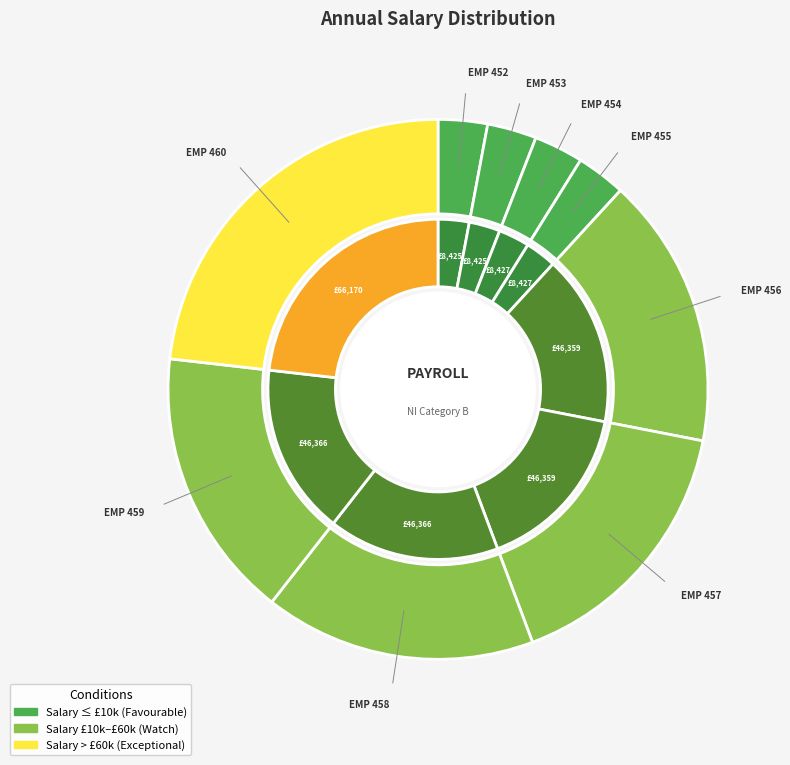

What is the change in value from EMP 453 to EMP 454?

+1.3